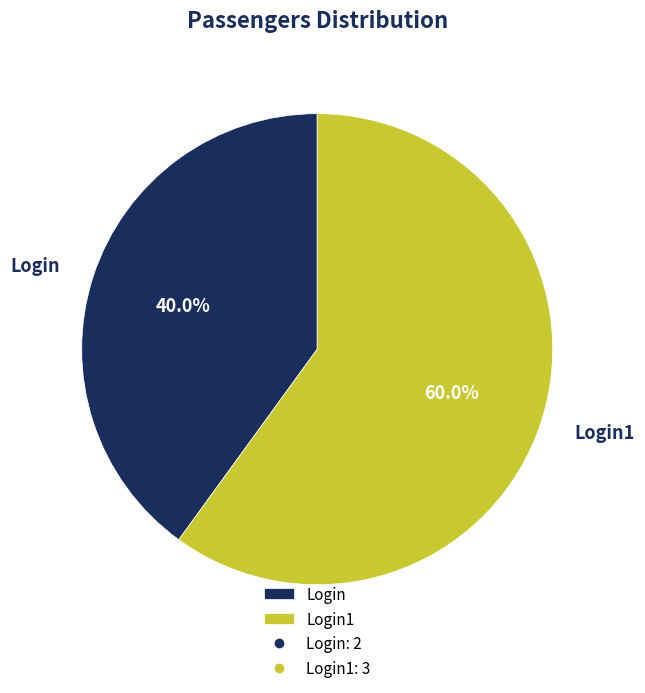

Approximately how many times larger is the value at Login compared to Login1?

0.7